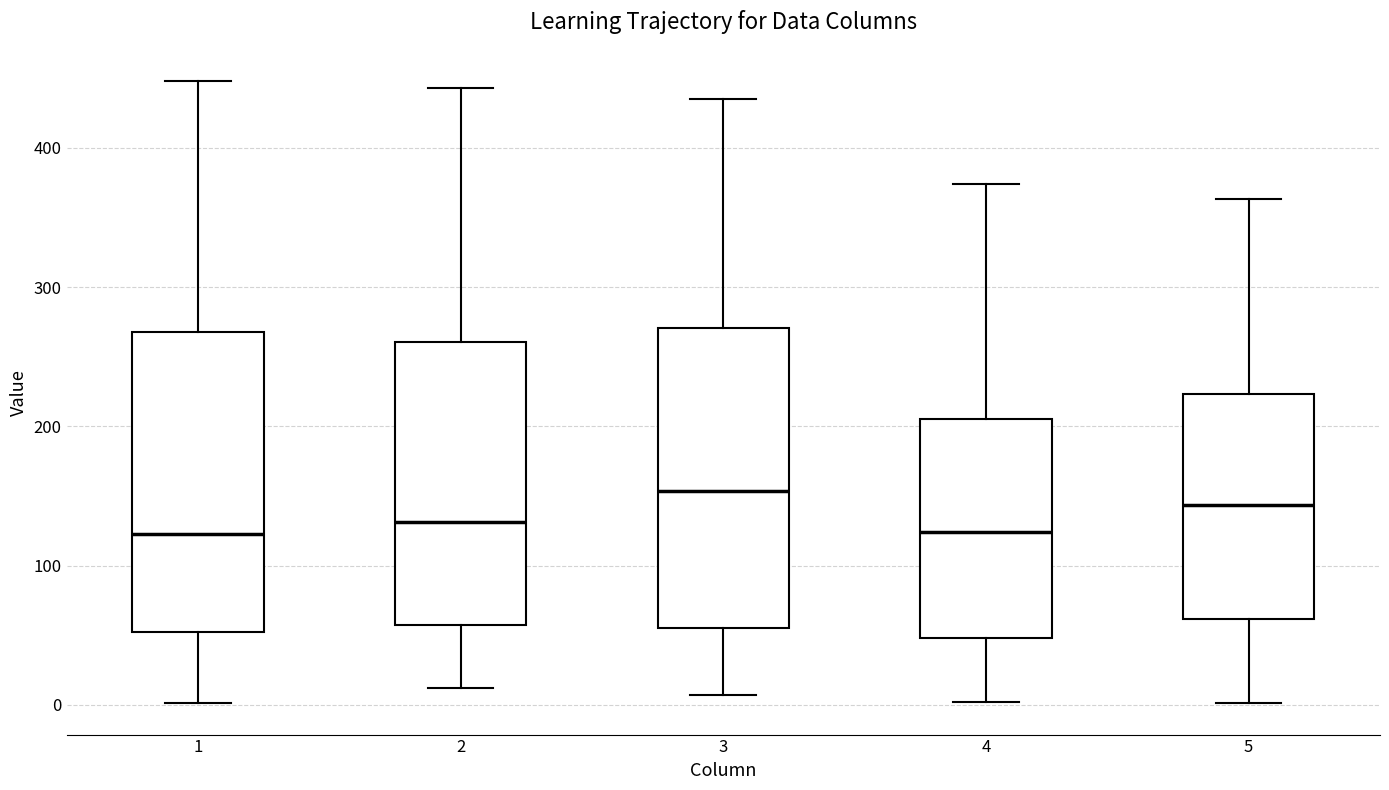

Where is the upper edge of the box at x = 2 on the y-axis? The values are not printed on the chart, so give them approximately, as read against the axis.

260